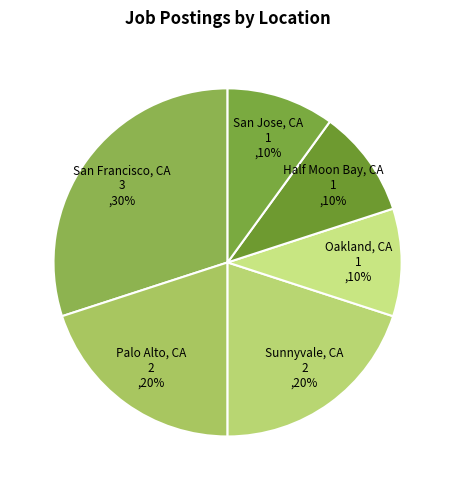

Do Sunnyvale, CA and Palo Alto, CA together represent more than half of the pie?

No